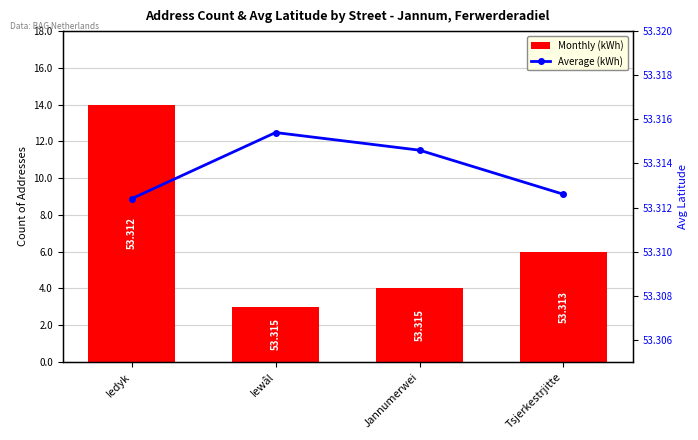

What is the sum of all Average (kWh) values?

213.3